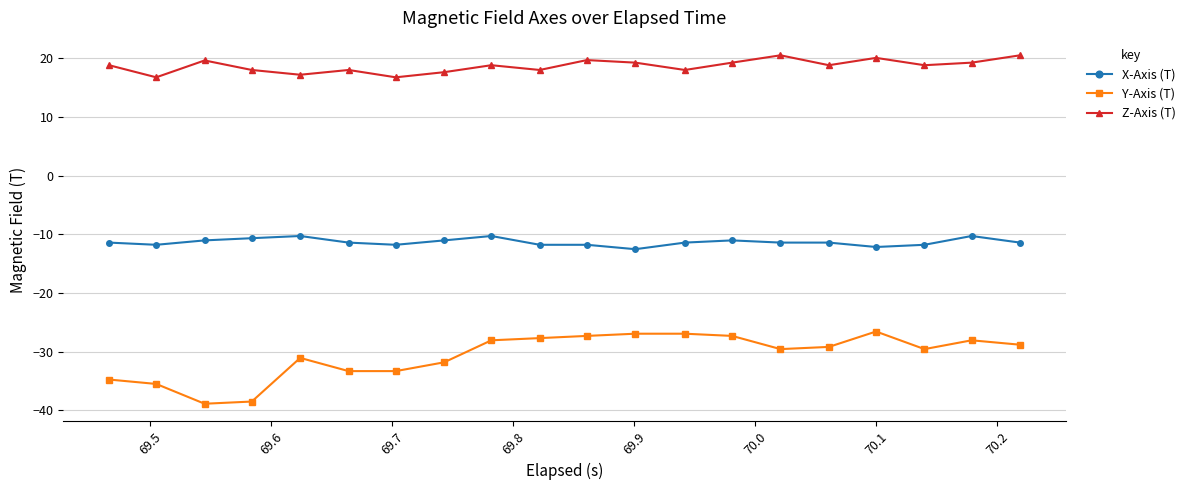

What is the value of the Y-Axis (T) point at the 13th from the left?

-26.9